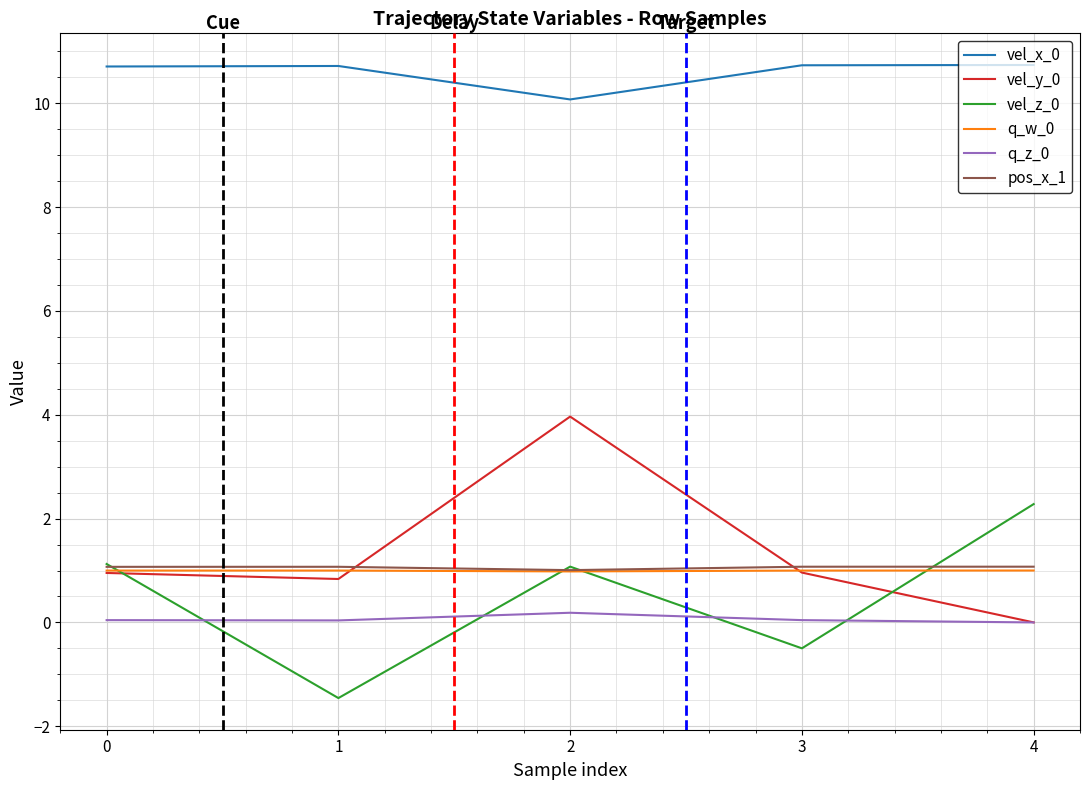

What is the total value across all series at 4?

15.1